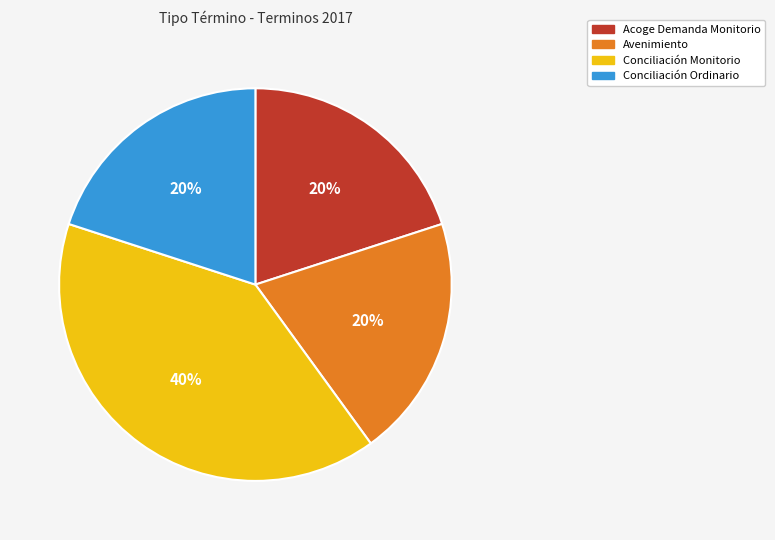

What is the largest slice in the pie chart?

Conciliación Monitorio